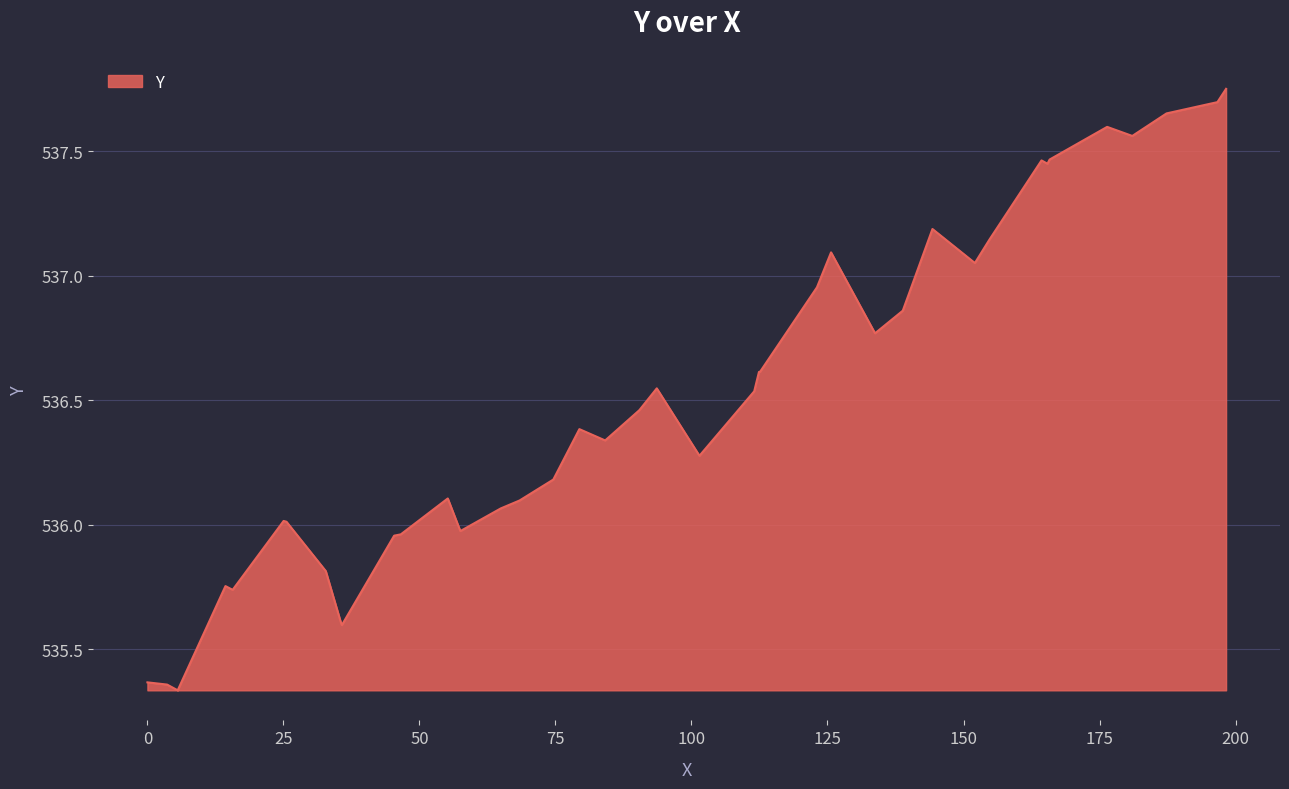

What is the difference between the maximum and minimum values?

2.4